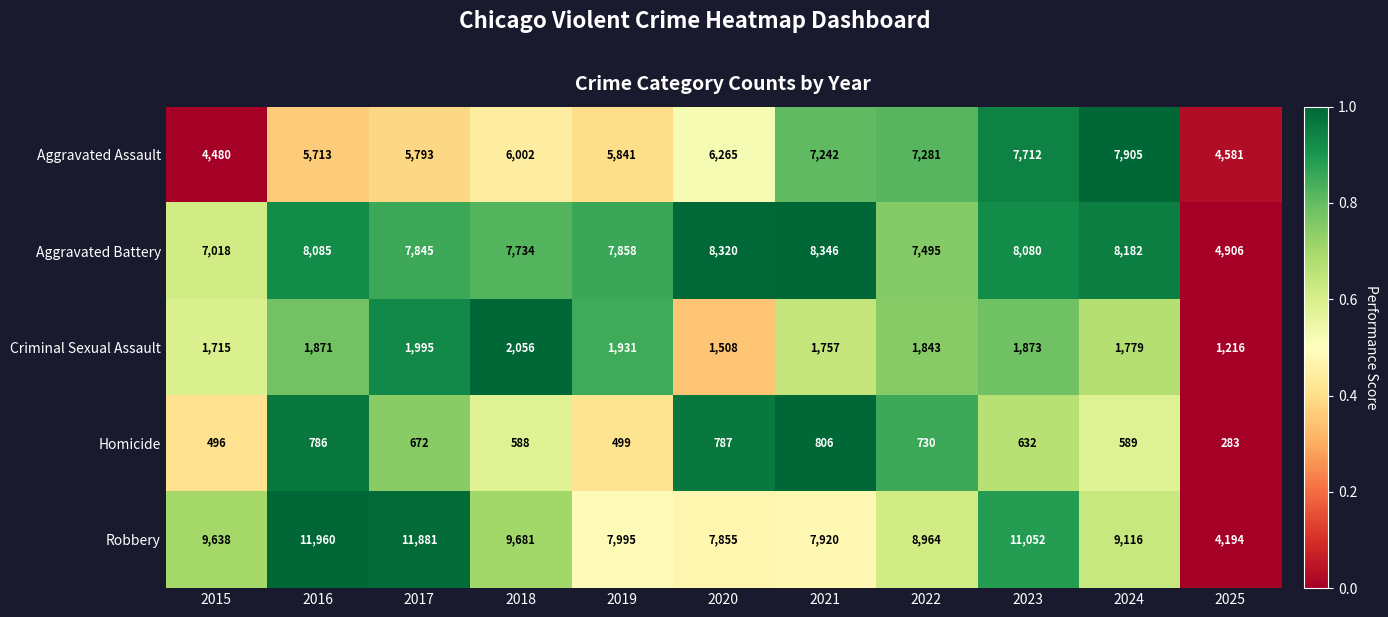

What is the sum of all Aggravated Battery values?

83869